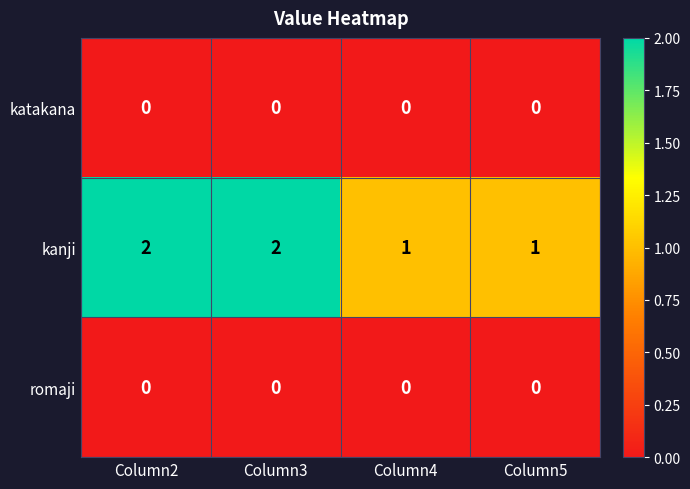

Count the kanji values in the range 1 to 2.

4